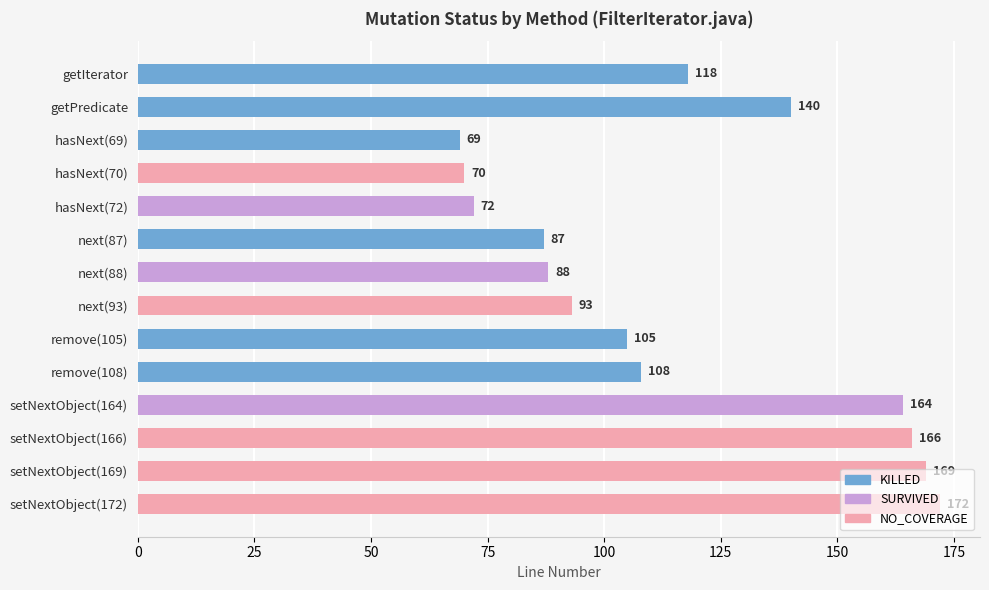

What is the greatest value displayed?

172